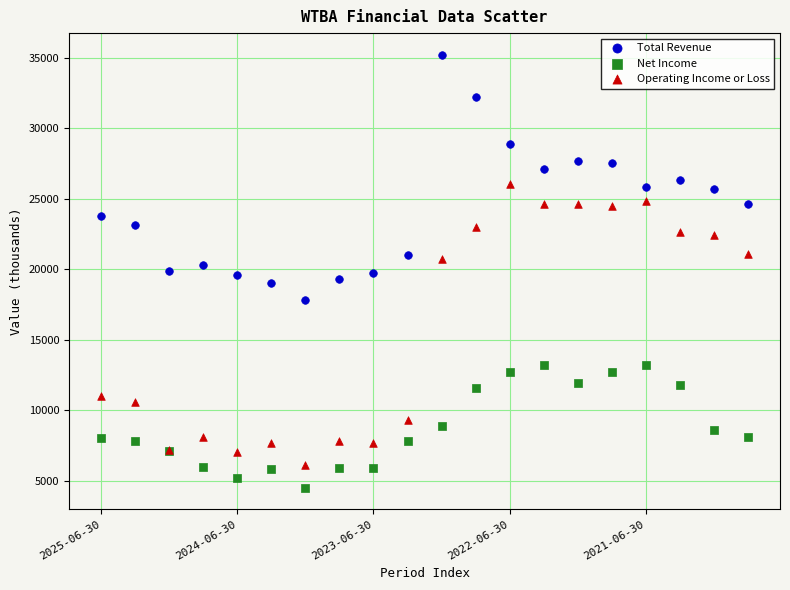

In the Operating Income or Loss series, what Y value is closest to 16050?

20700